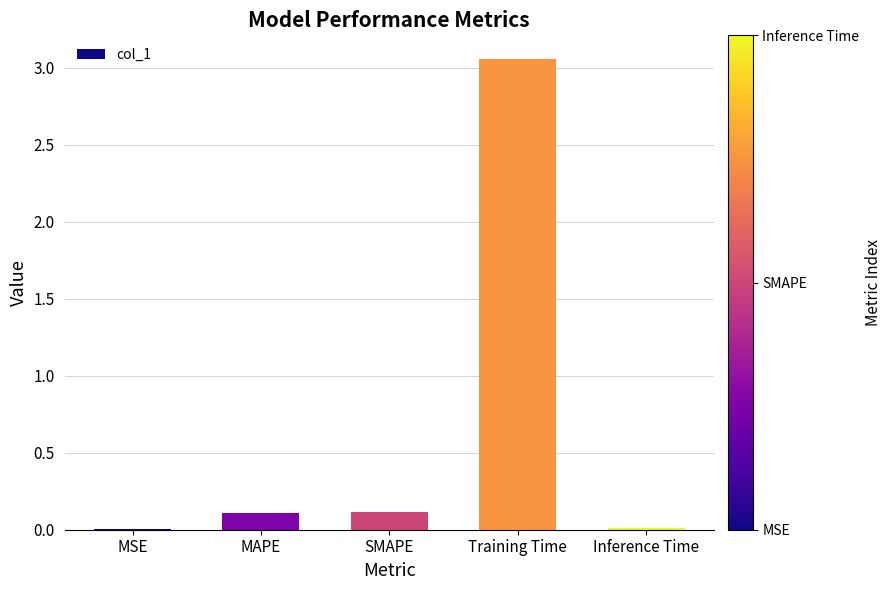

What is the average value?

0.7